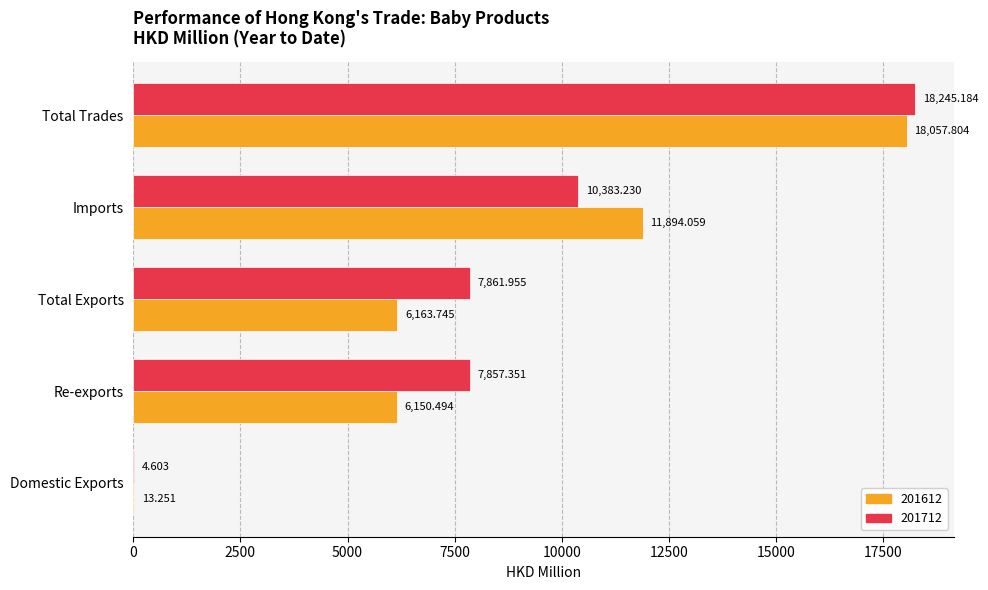

Which series has the widest spread of values?

201712